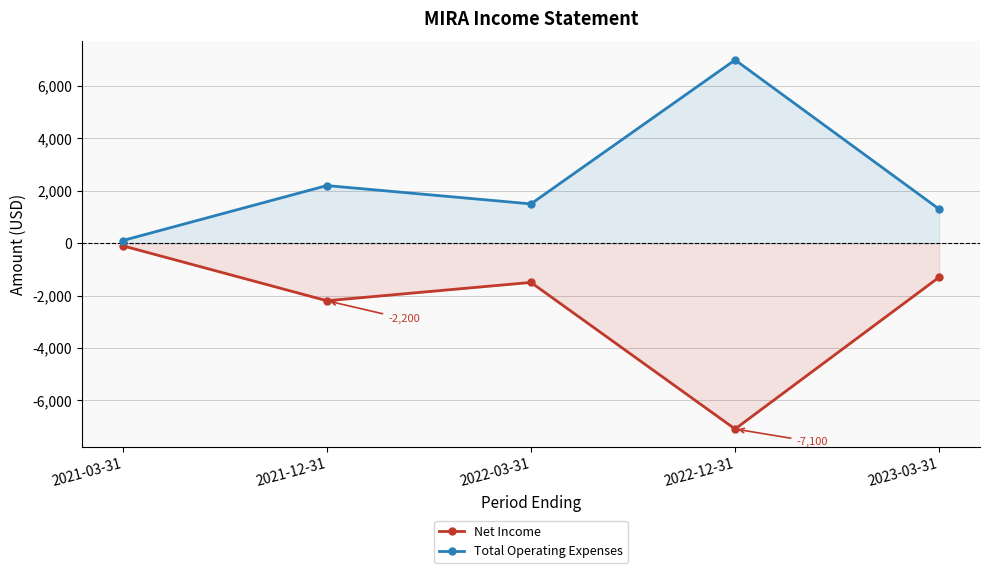

Which series changed the most between 2022-12-31 and 2023-03-31?

Net Income